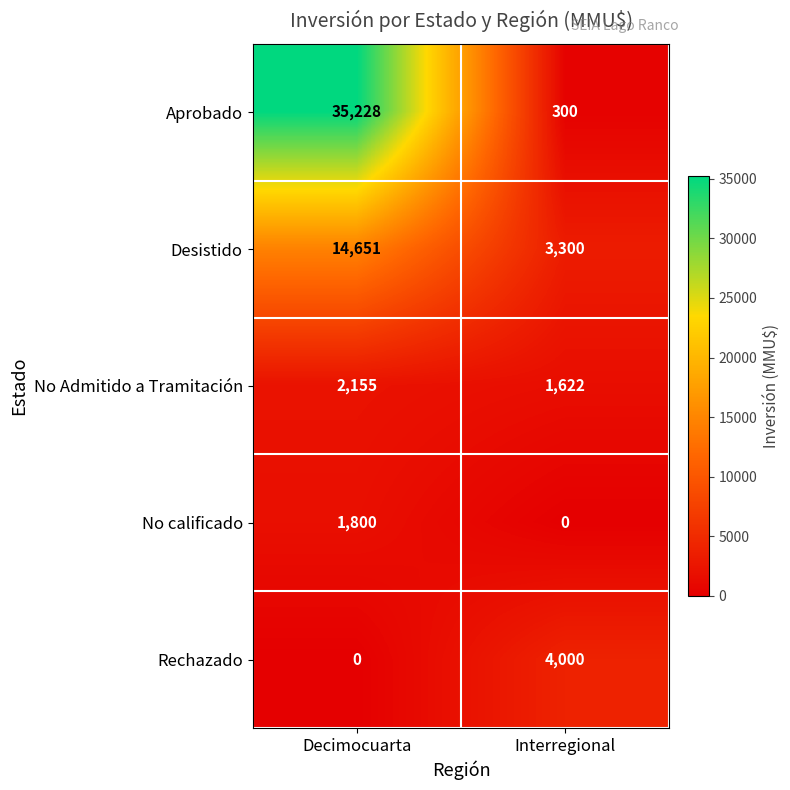

Rank the series at Decimocuarta from highest to lowest value.

Aprobado, Desistido, No Admitido a Tramitación, No calificado, Rechazado